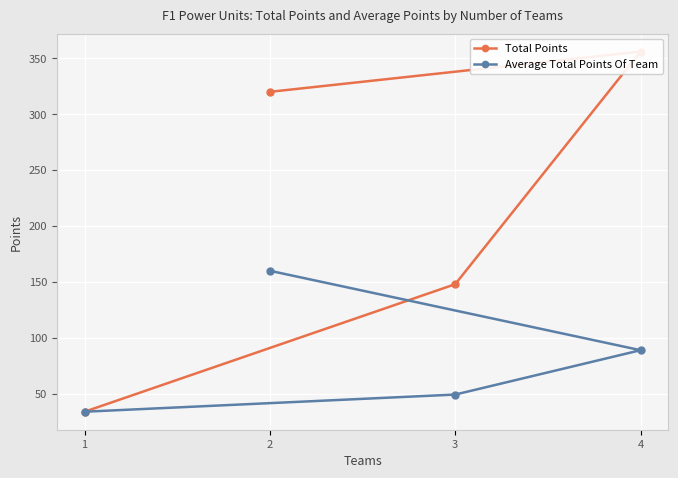

True or false: Average Total Points Of Team and Total Points cross at least once.

False